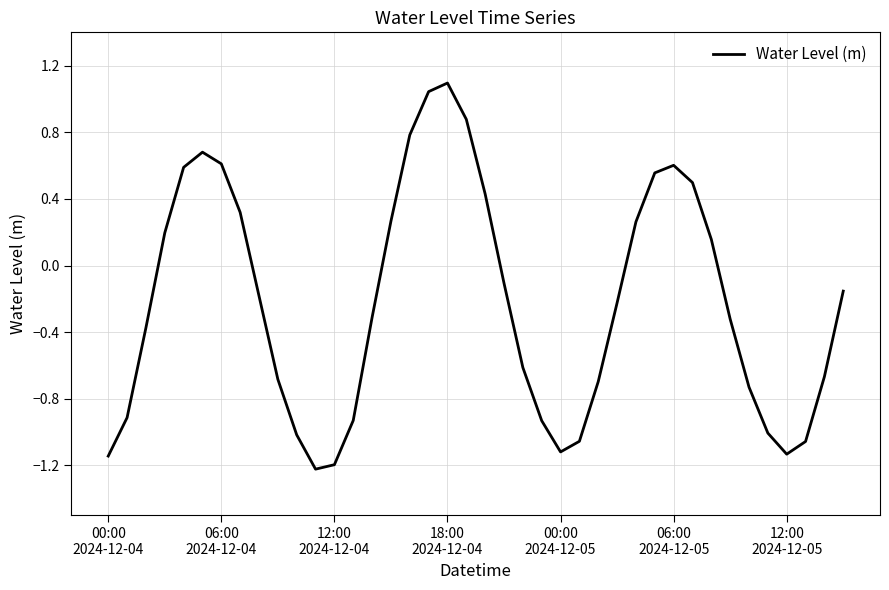

What is the minimum value shown in the chart?

-1.2